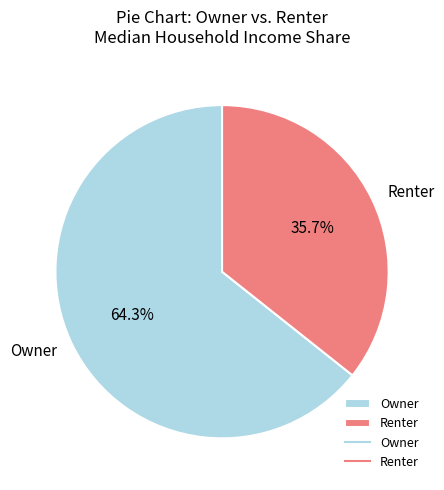

Is there a majority slice in this chart?

Yes